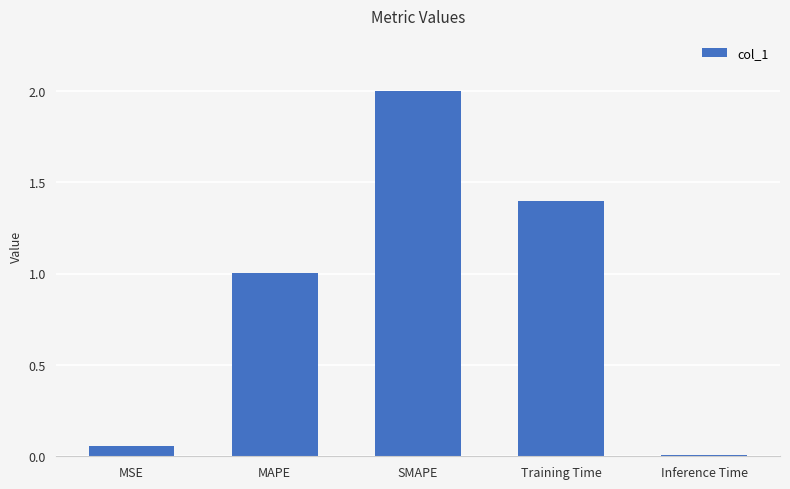

At which label does the data first exceed 1?

MAPE